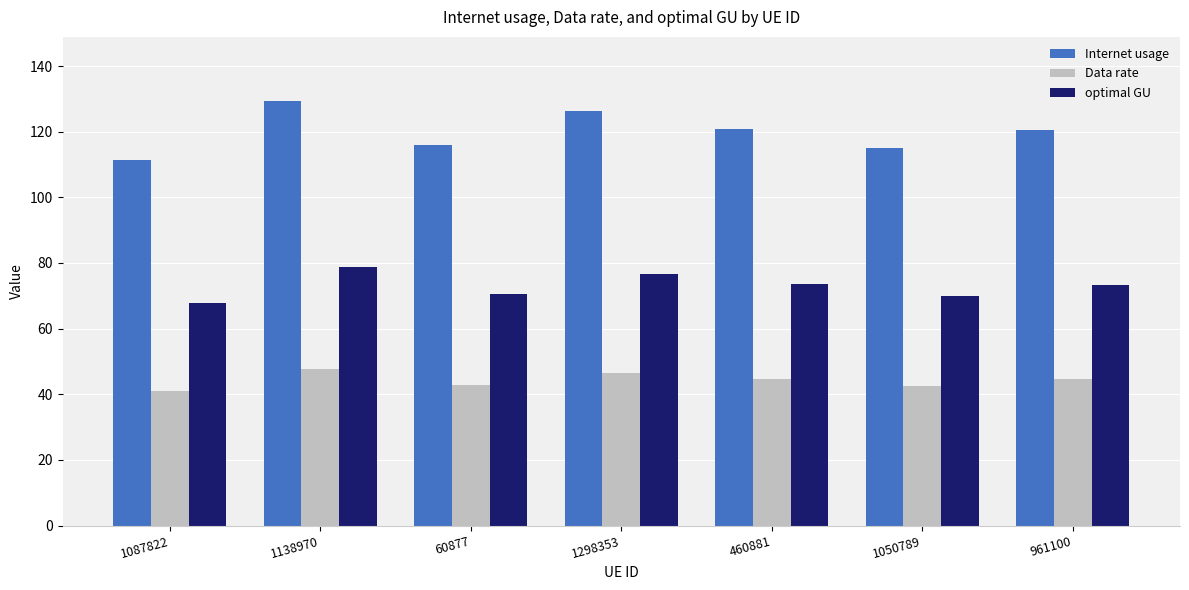

What is the difference between the maximum and minimum values in the optimal GU series?

10.9